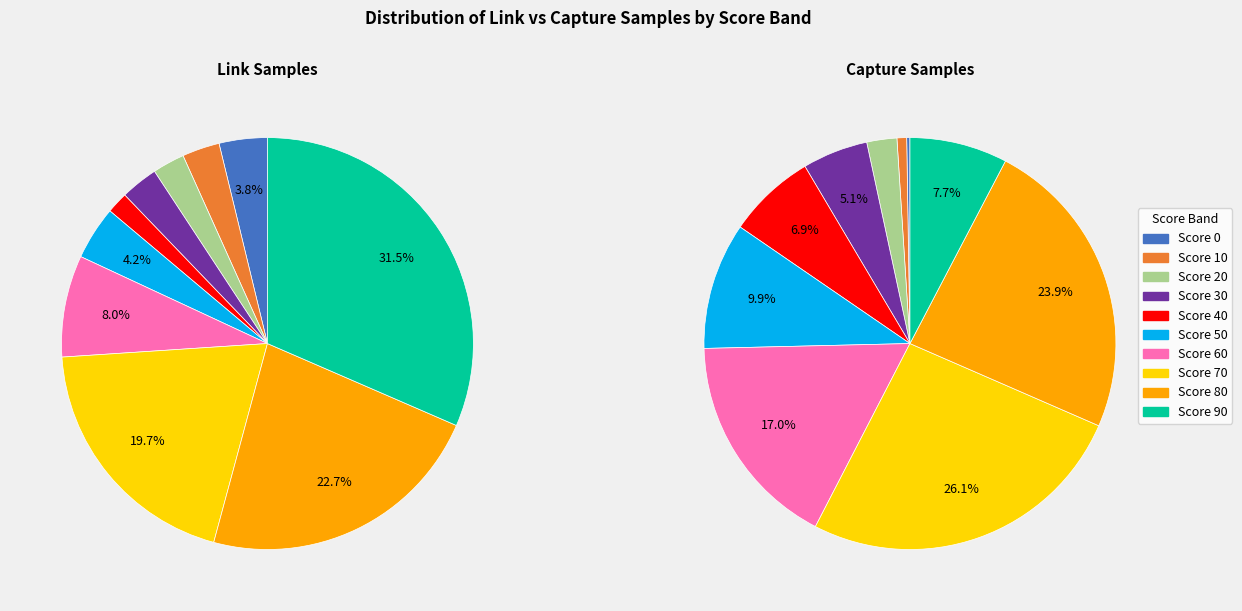

At 20, list the series in order from smallest to largest.

link, capture